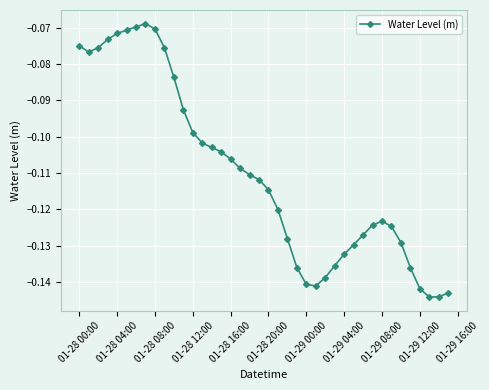

What is the sum of all values?

-4.4